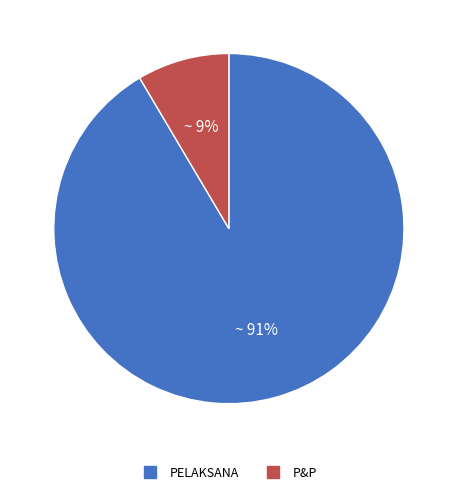

The P&P slice represents 9% of the pie. True or false?

True